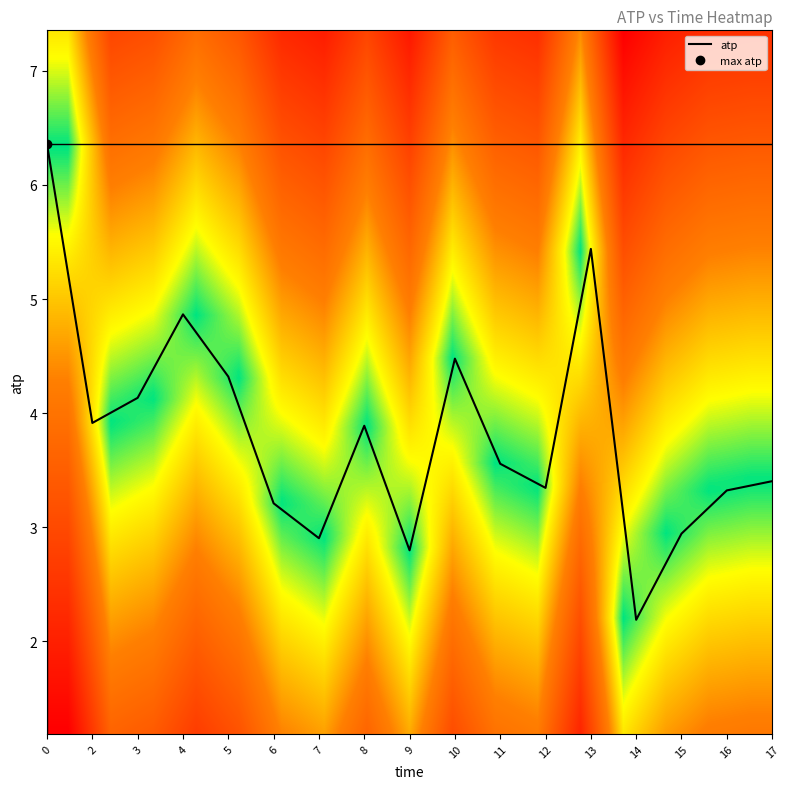

True or false: atp has a value of 7.4 at 10.

False